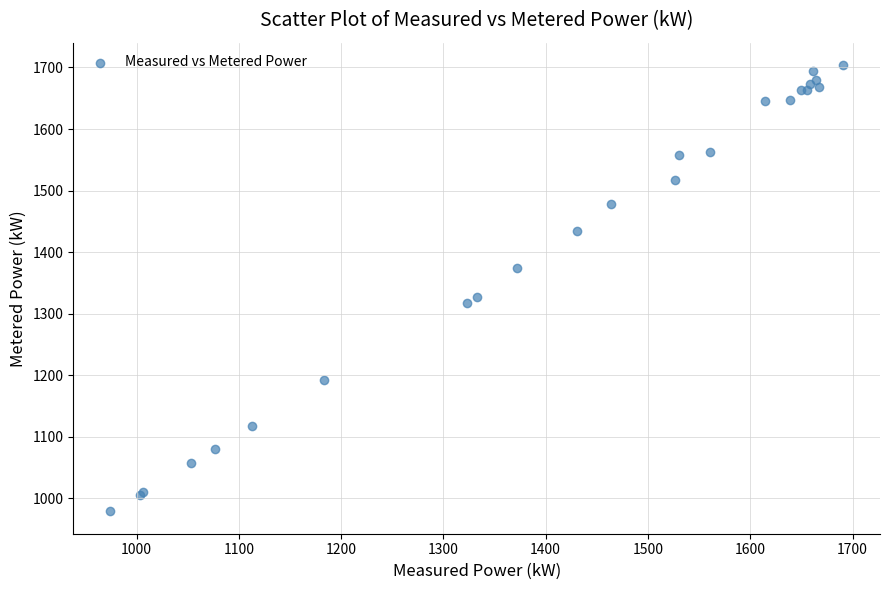

What Y value in the scatter plot is closest to 1341?

1327